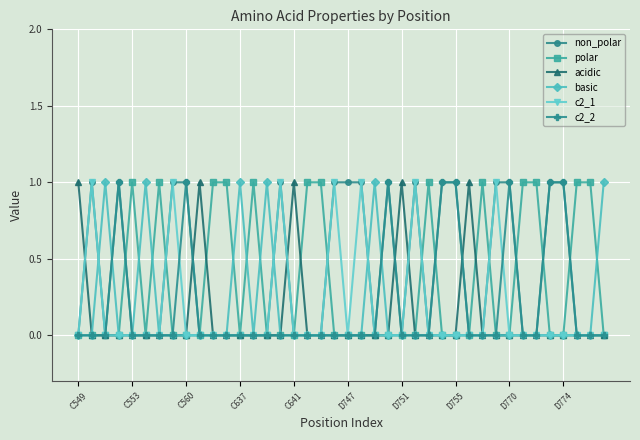

What is the value of the polar point at the 18th from the left?

1